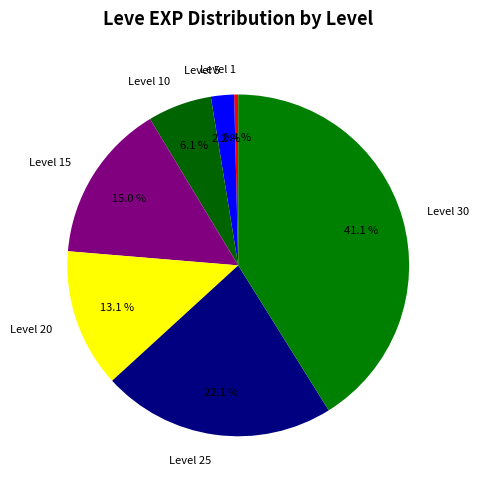

Which has a higher value, Level 5 or Level 1?

Level 5